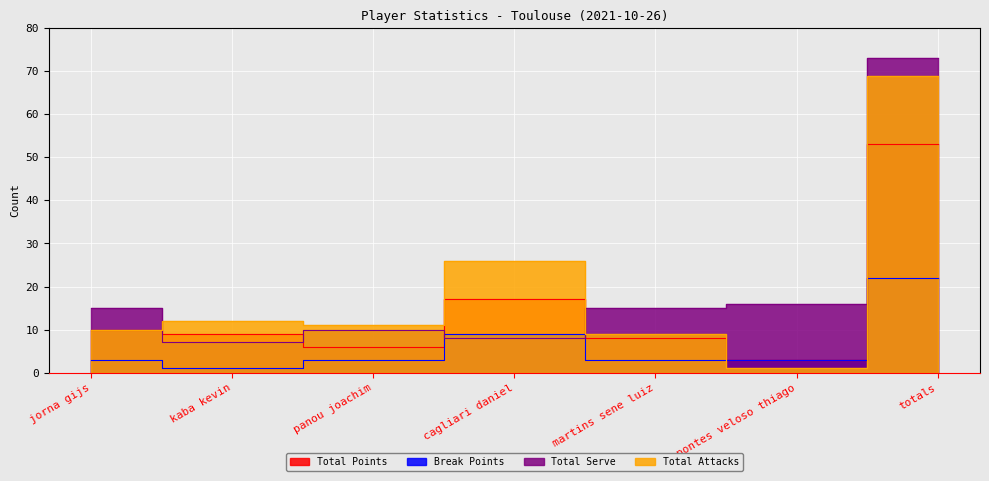

True or false: Total Attacks and Total Points intersect in this chart.

True